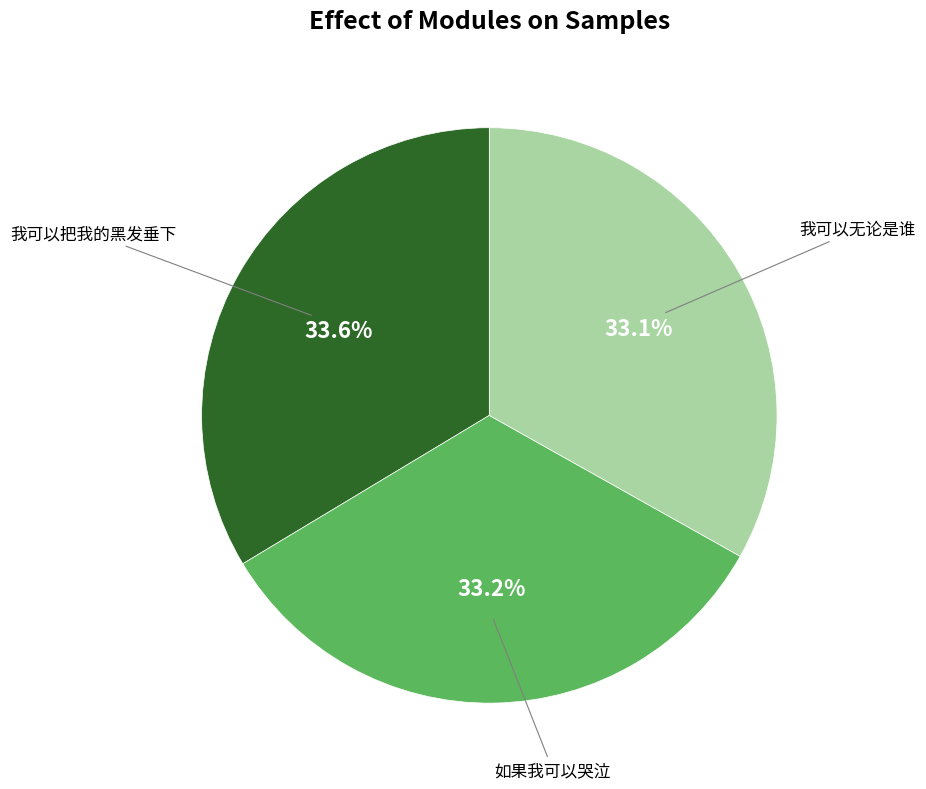

Is there a majority slice in this chart?

No